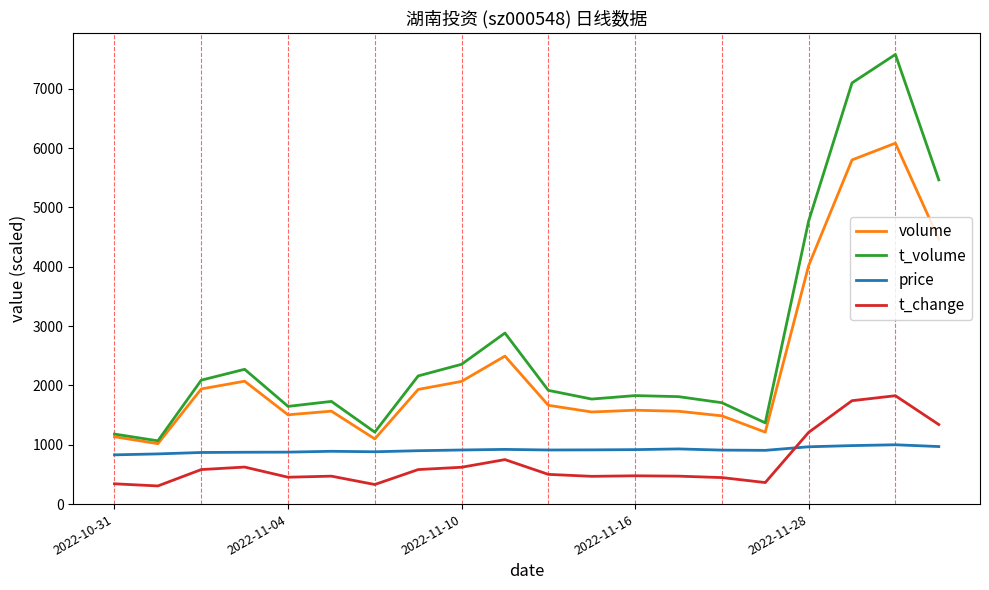

Which series has the largest range (max minus min)?

t_volume